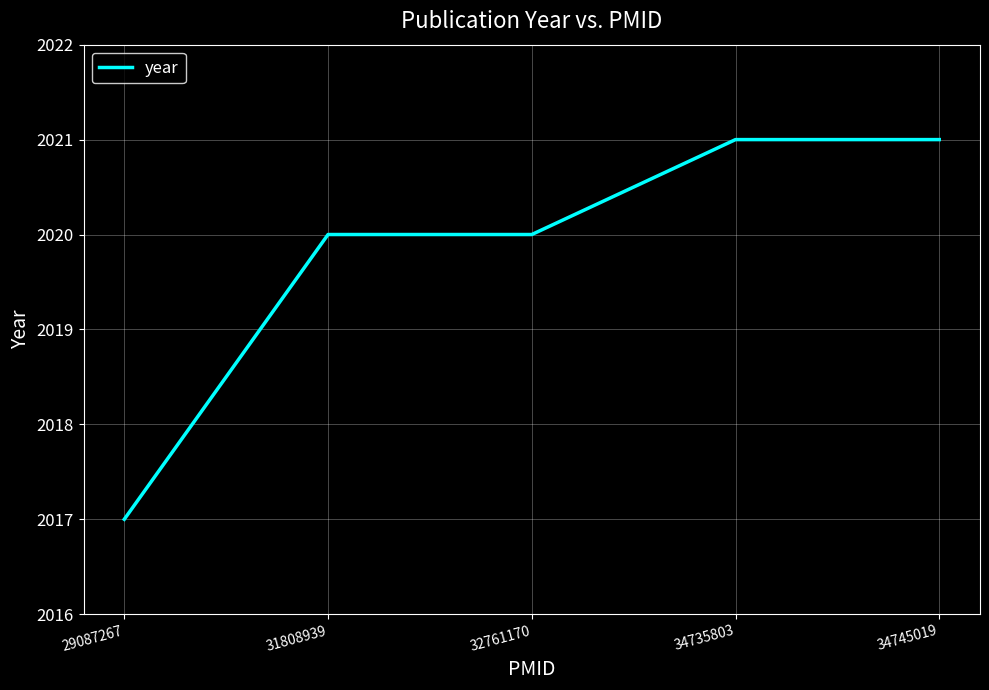

Does the chart have visible grid lines?

Yes